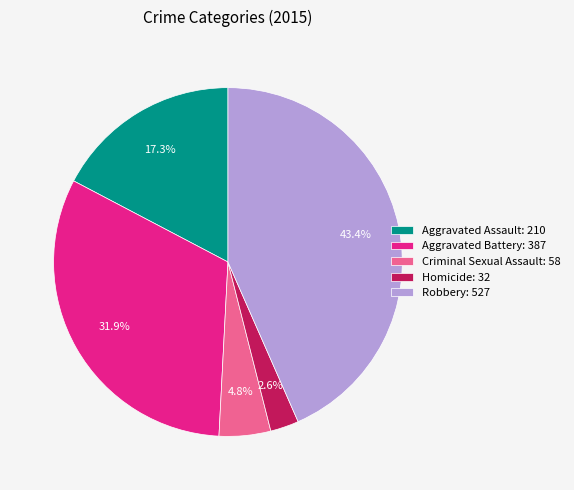

Which category has the smallest portion of the pie?

Homicide